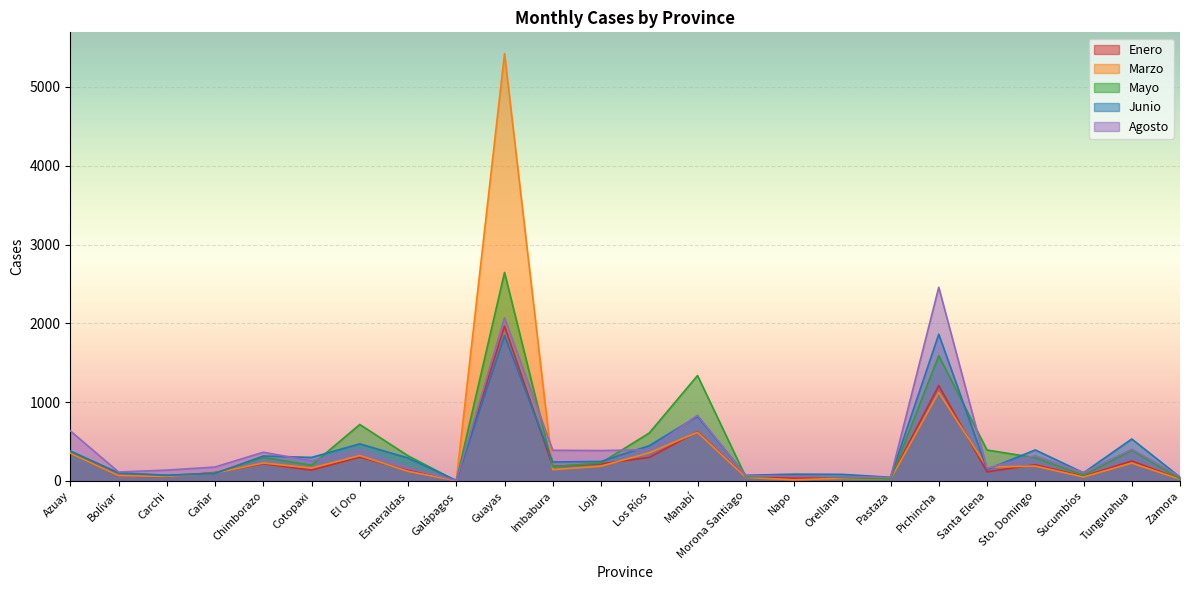

The value of Marzo at Zamora is 7. True or false?

False